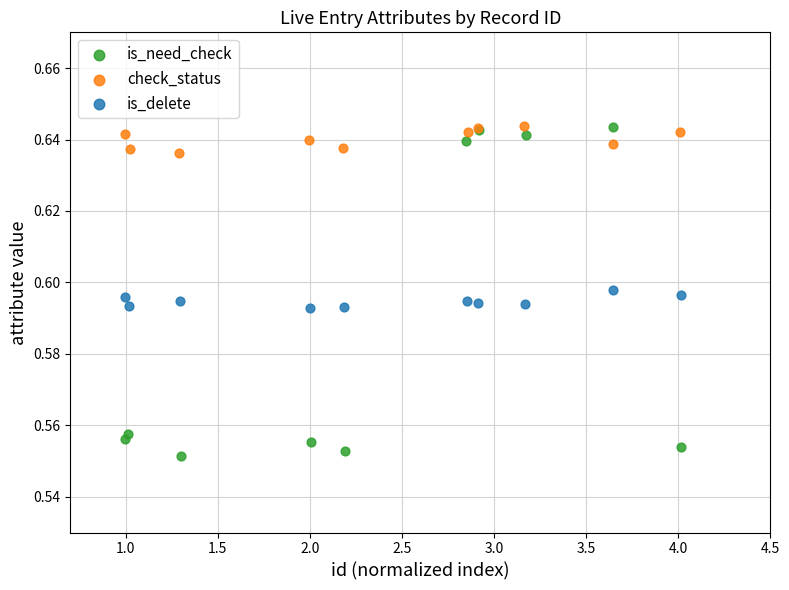

Which series contains the lowest Y value?

is_need_check